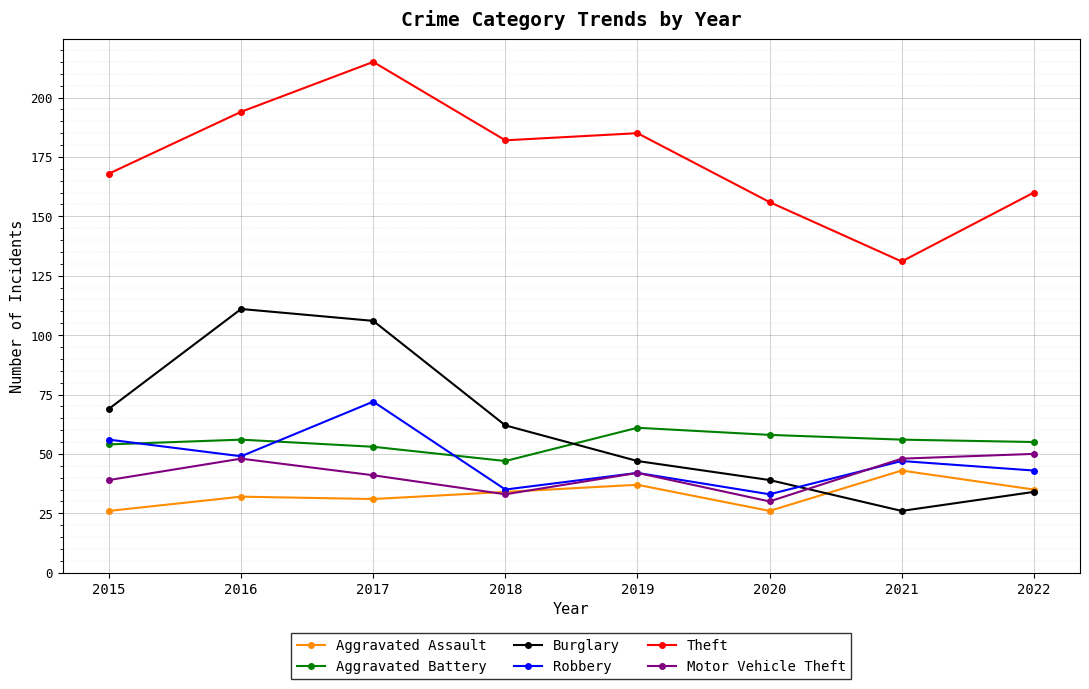

What is the highest value of the Motor Vehicle Theft series?

50